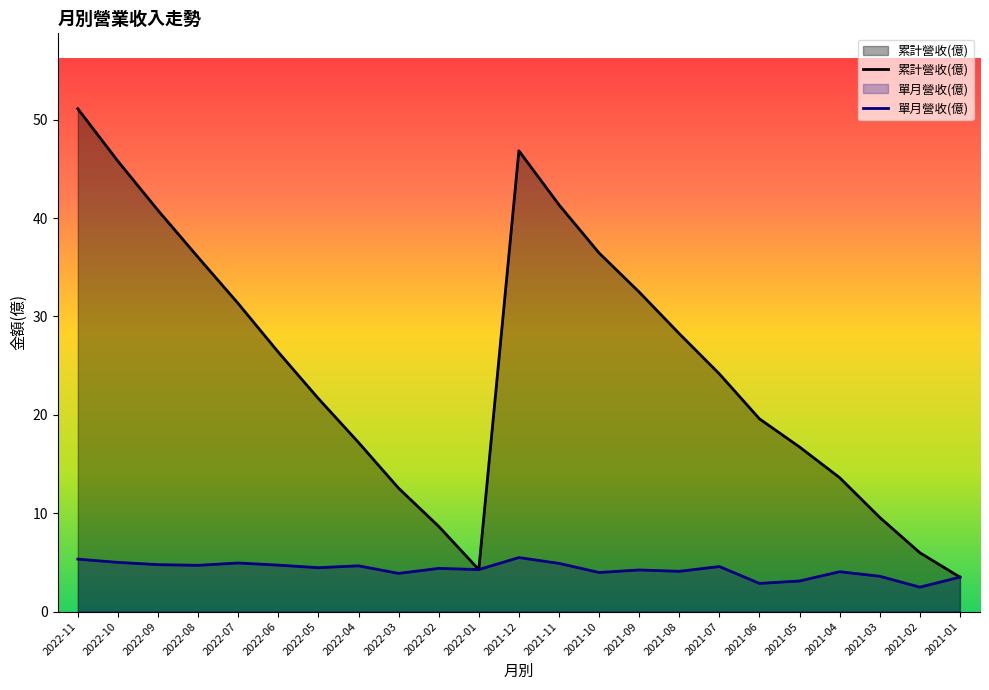

What is the sum of all 單月營收(億) values?

98.0